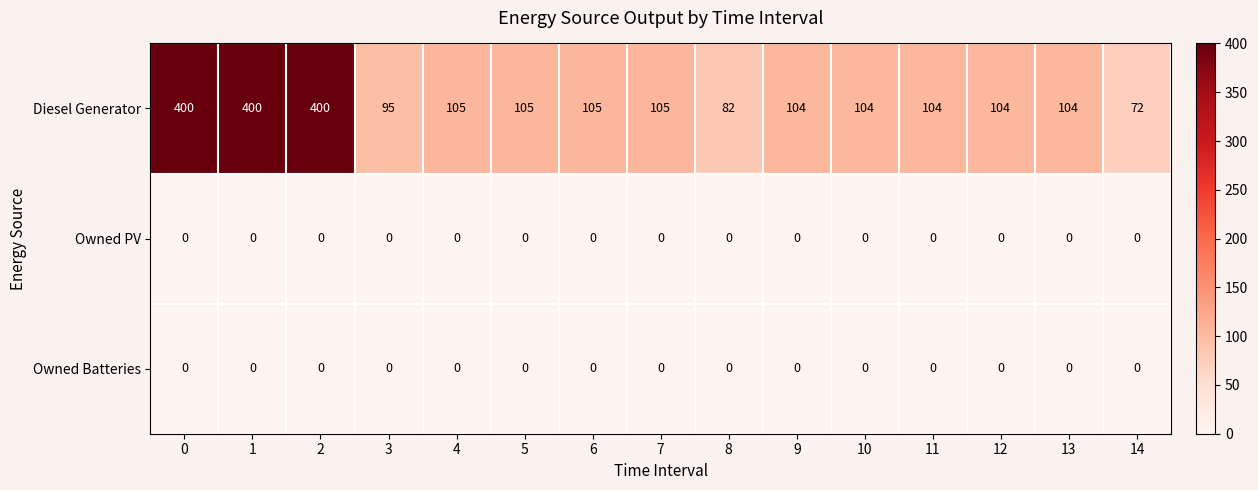

At how many categories does at least one series exceed 222?

3